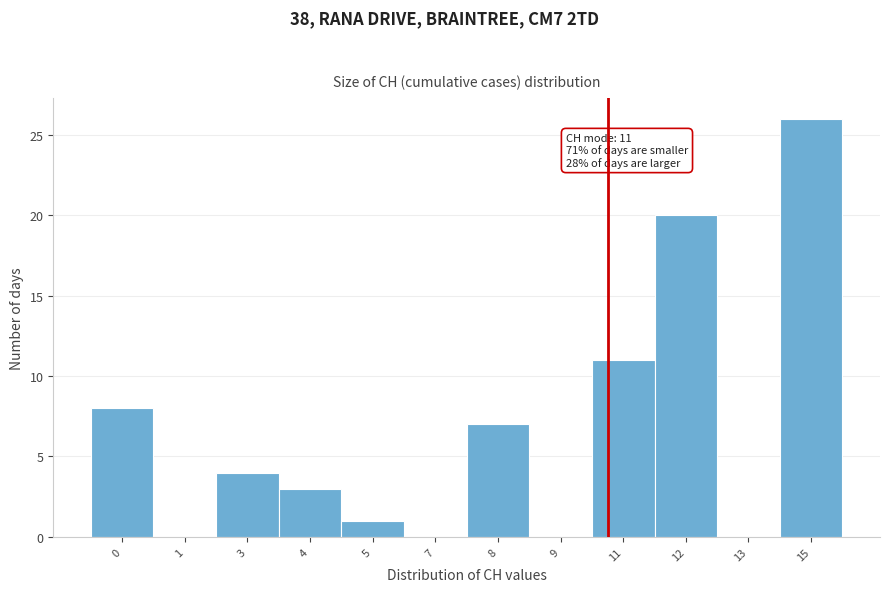

Reading left to right, extract all data points from this chart.

0=8	1=0	3=4	4=3	5=1	7=0	8=7	9=0	11=11	12=20	13=0	15=26